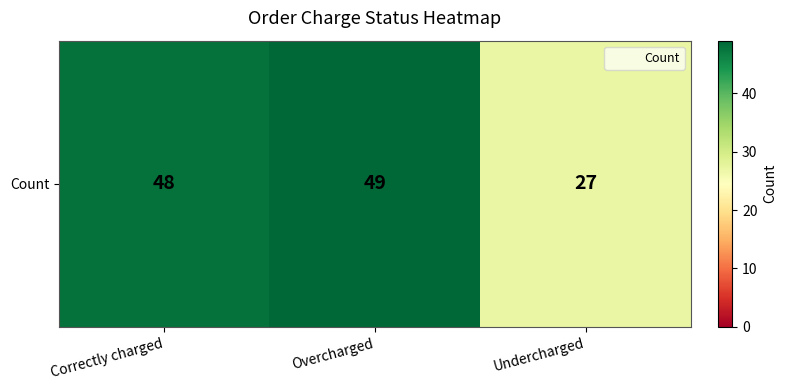

What is the maximum value shown in the chart?

49